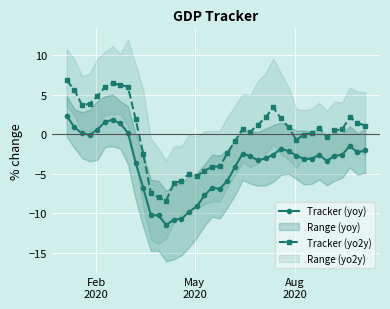

True or false: Tracker (yoy) and Tracker (yo2y) cross at least once.

False